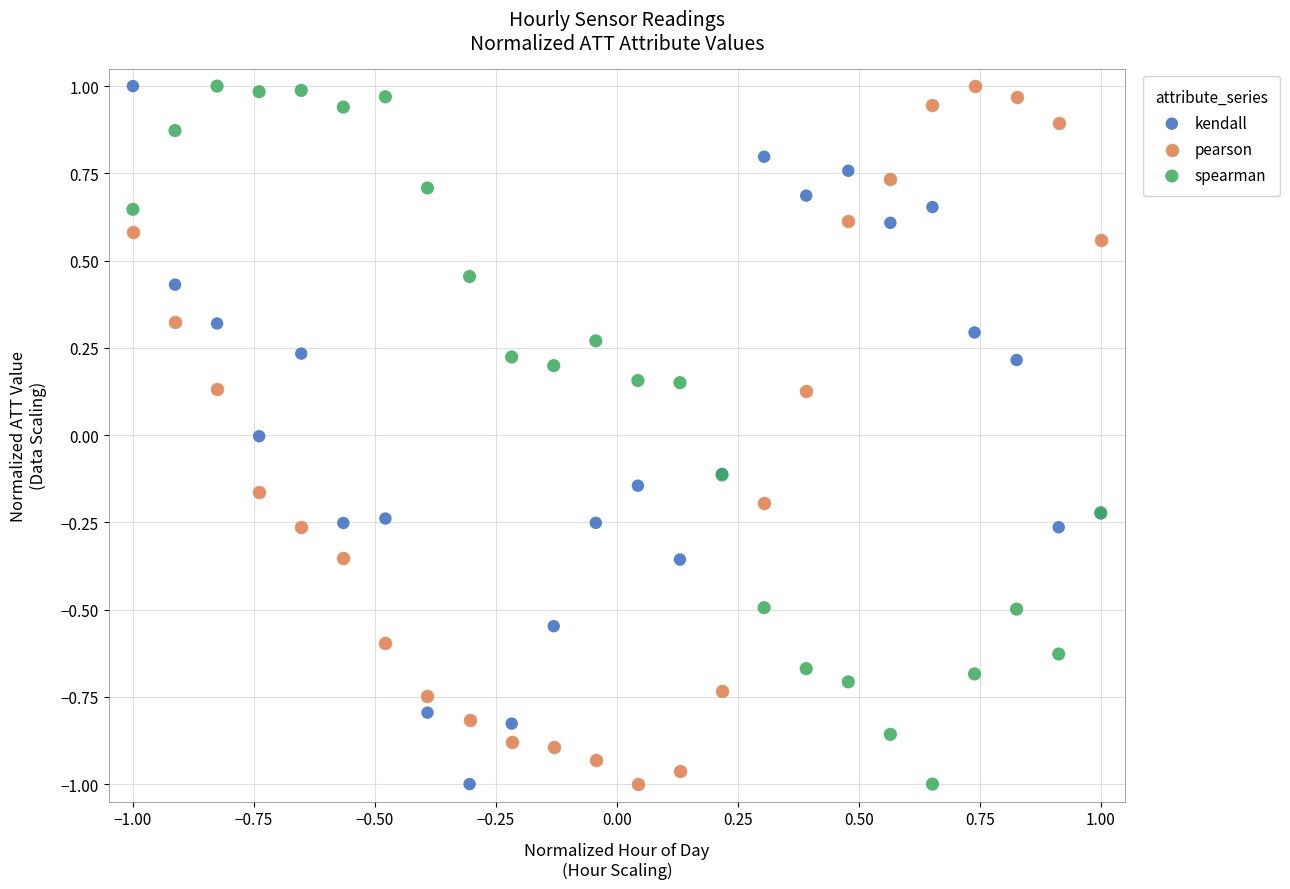

What is the X range (max minus min) for the scatter plot?

2.0